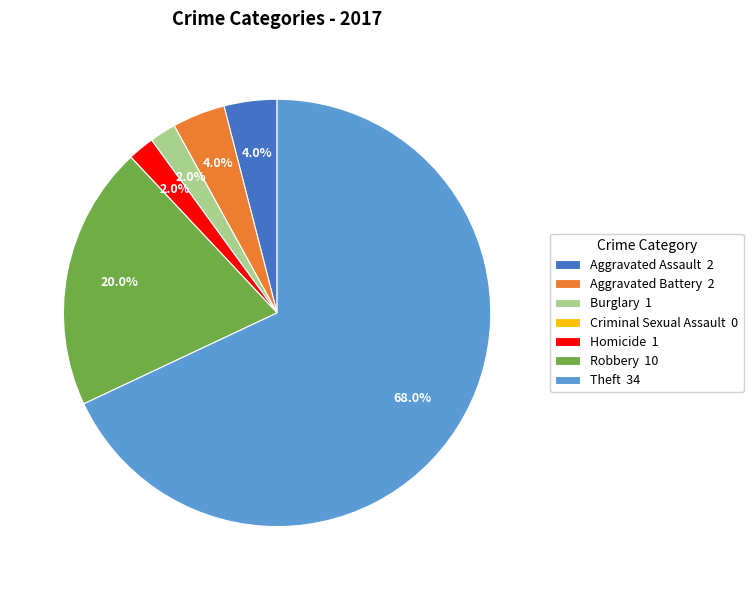

How much of the chart is everything except Robbery 10?

80.0%